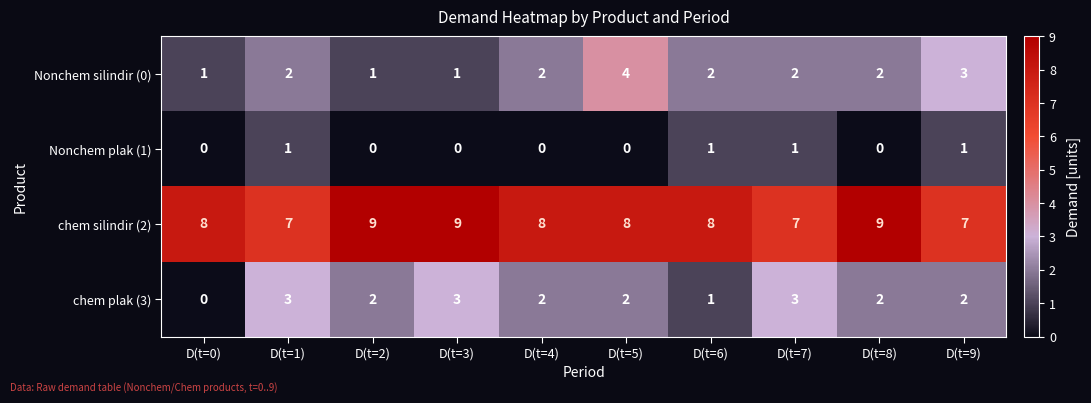

What is the sum of all chem plak (3) values?

20